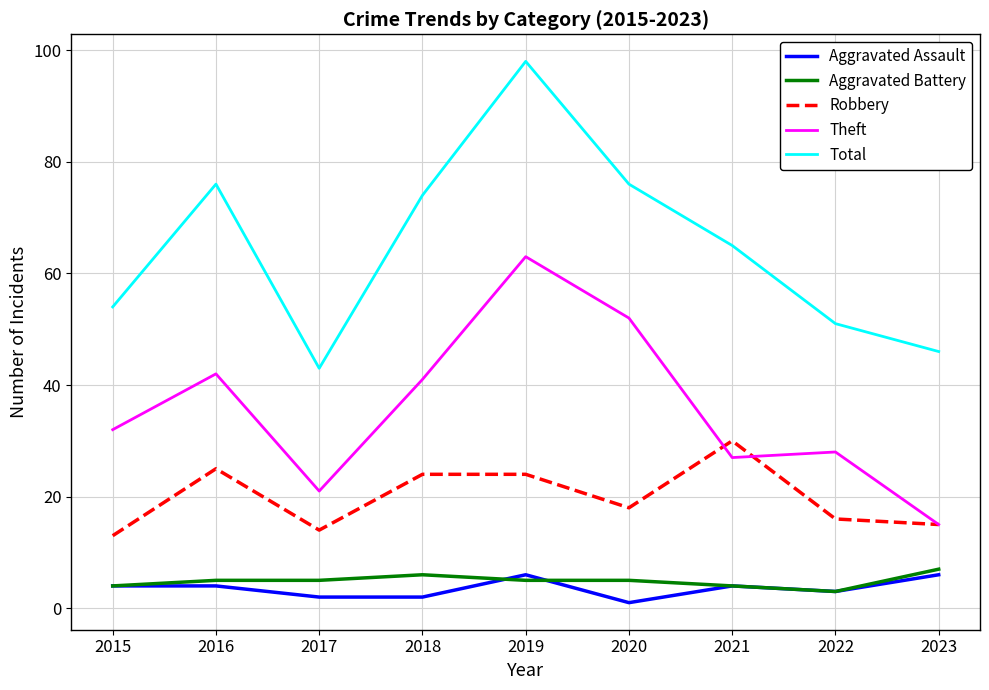

At which label does Robbery first exceed 18?

2016